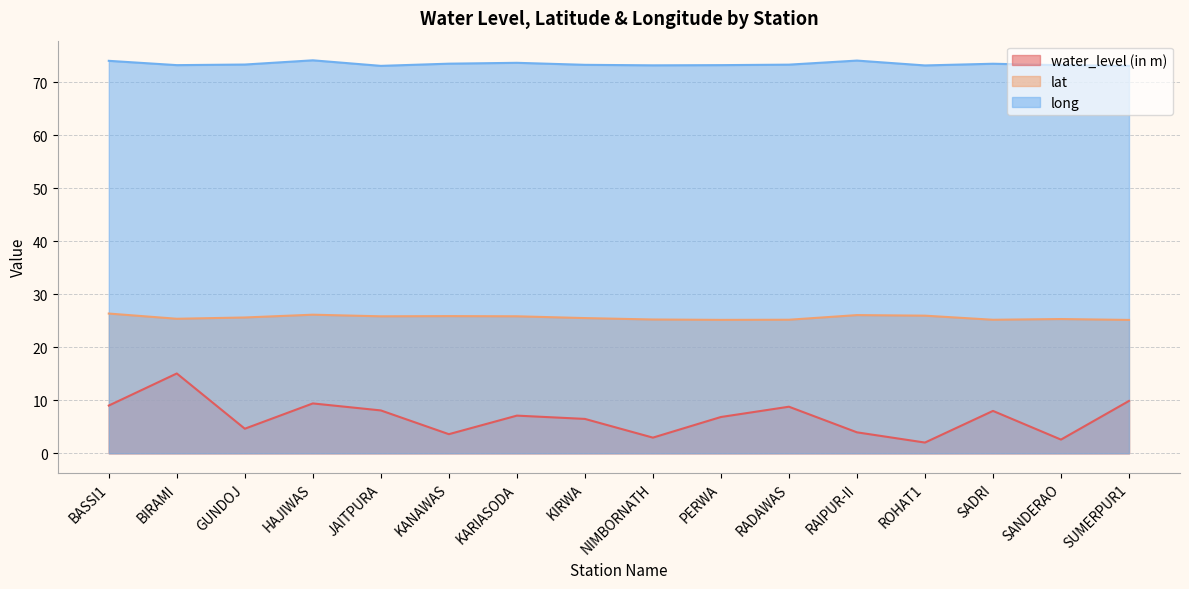

At which label is water_level (in m) closest to 8?

SADRI